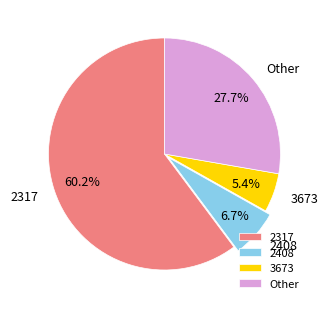

Which category has the smallest portion of the pie?

3673